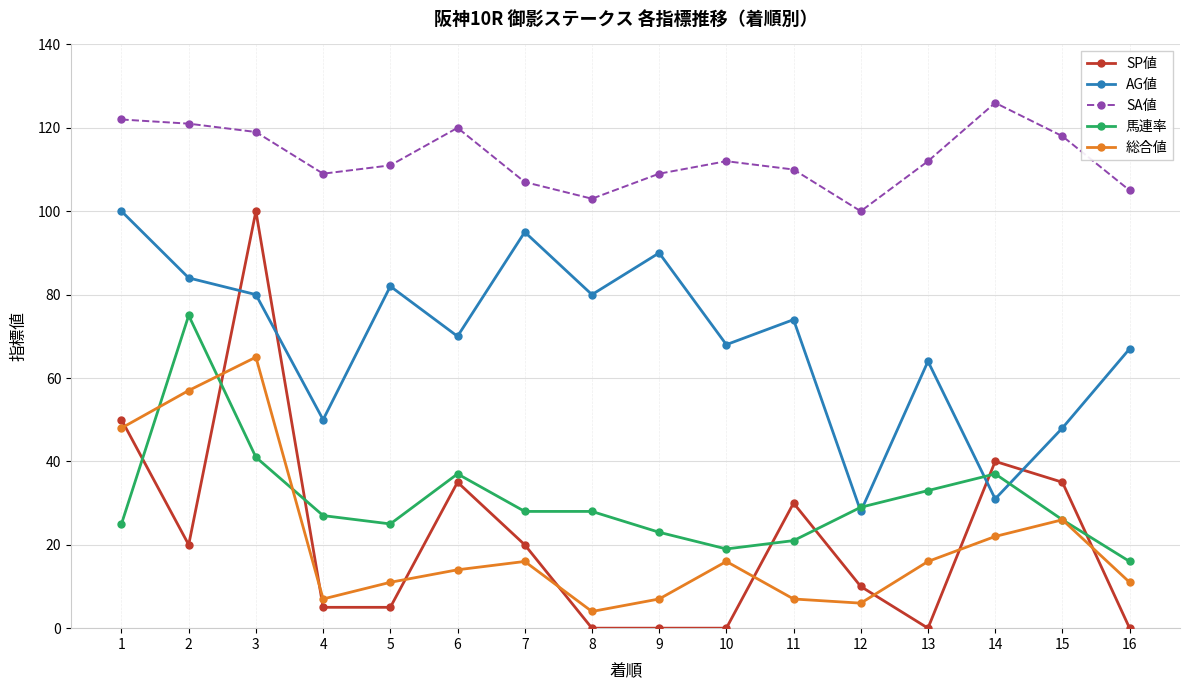

Reading left to right, extract all data points from this chart.

SP値: 50	20	100	5	5	35	20	0	0	0	30	10	0	40	35	0
AG値: 100	84	80	50	82	70	95	80	90	68	74	28	64	31	48	67
SA値: 122	121	119	109	111	120	107	103	109	112	110	100	112	126	118	105
馬連率: 25	75	41	27	25	37	28	28	23	19	21	29	33	37	26	16
総合値: 48	57	65	7	11	14	16	4	7	16	7	6	16	22	26	11